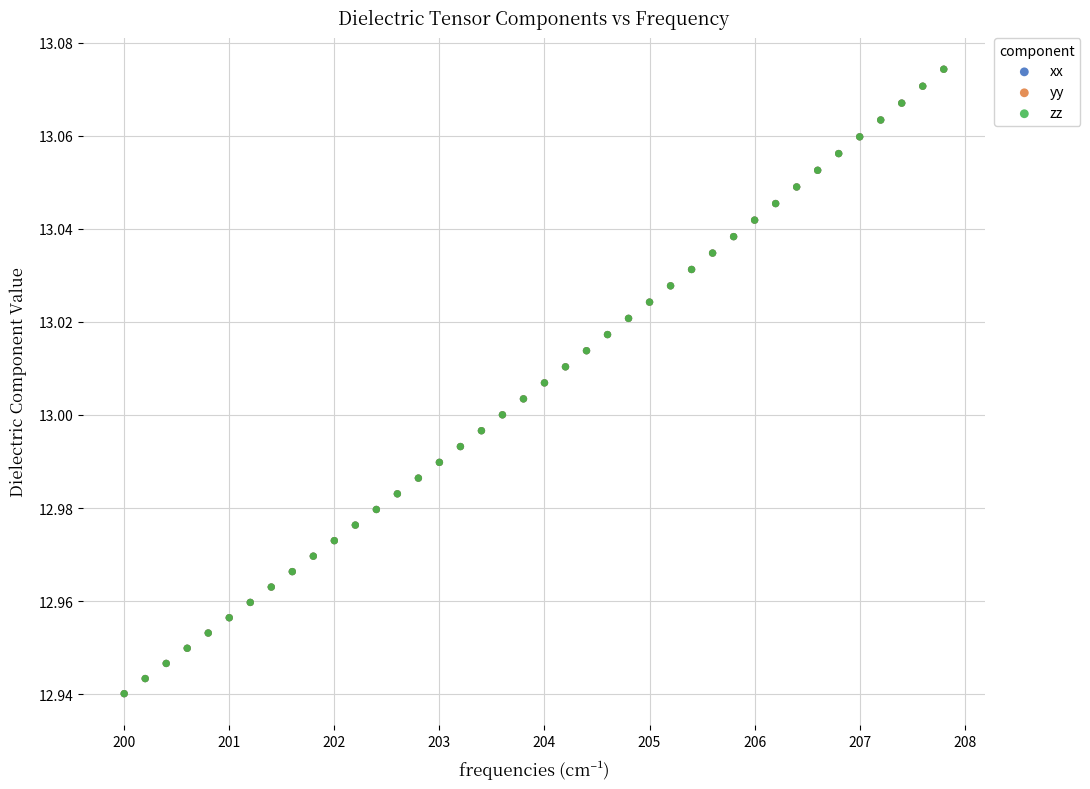

What are all the series names shown in the legend?

xx, yy, zz